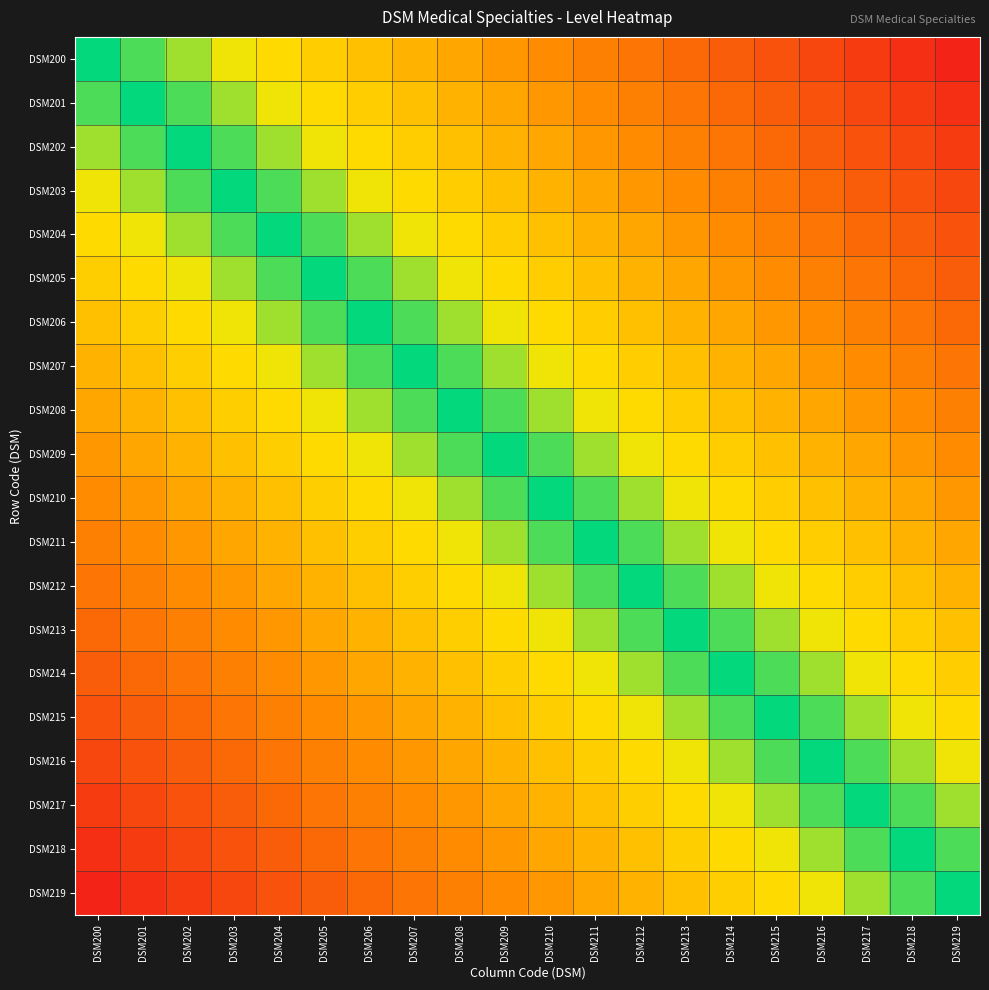

Rank the series by their maximum value, from highest to lowest.

DSM200, DSM201, DSM202, DSM203, DSM204, DSM205, DSM206, DSM207, DSM208, DSM209, DSM210, DSM211, DSM212, DSM213, DSM214, DSM215, DSM216, DSM217, DSM218, DSM219